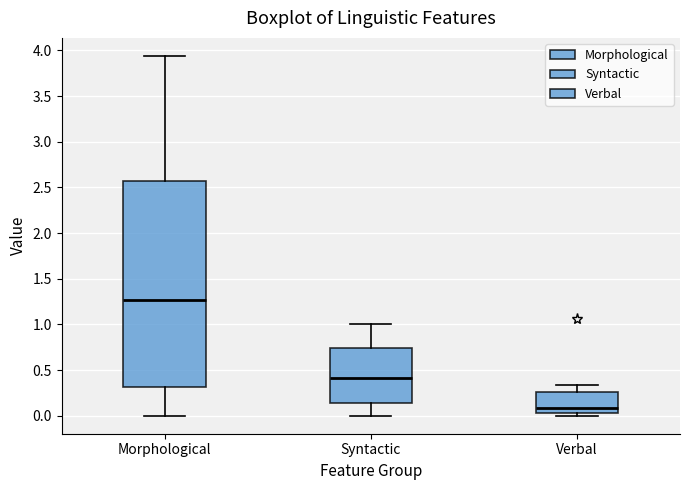

Reading left to right, transcribe this box plot: for each box, give where its median line is, the range the box spans, and where its two whiskers end, as read against the y-axis. The values are not printed on the chart, so give them approximately, as read against the axis.

Morphological: median 1.25, box 0.30 to 2.60, whiskers 0.00 to 3.95
Syntactic: median 0.40, box 0.15 to 0.75, whiskers 0.00 to 1.00
Verbal: median 0.10, box 0.05 to 0.25, whiskers 0.00 to 0.35